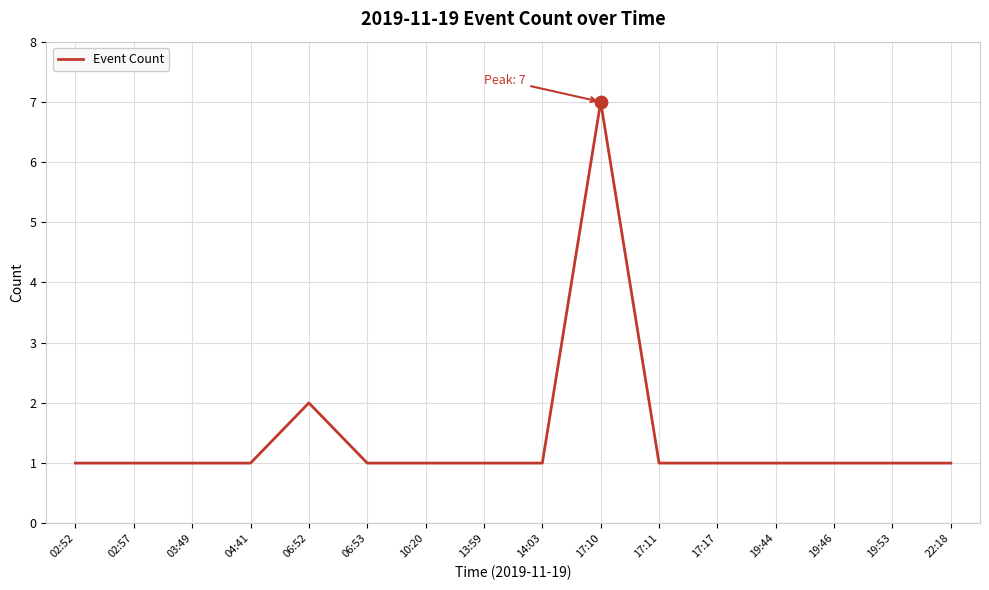

Approximately how many times larger is the value at 04:41 compared to 02:52?

1.0